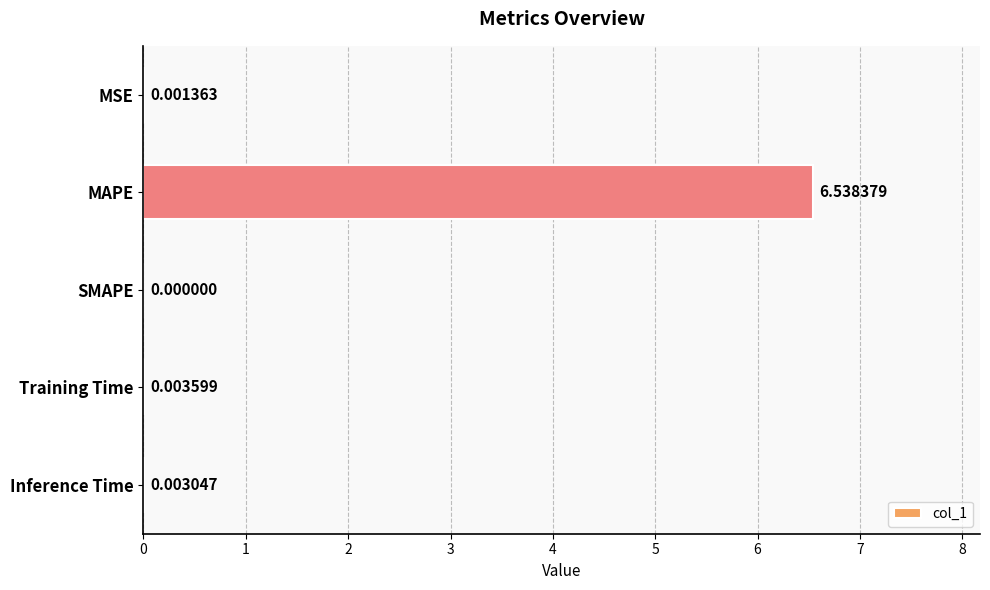

Where is the data nearest to the value 3?

Training Time